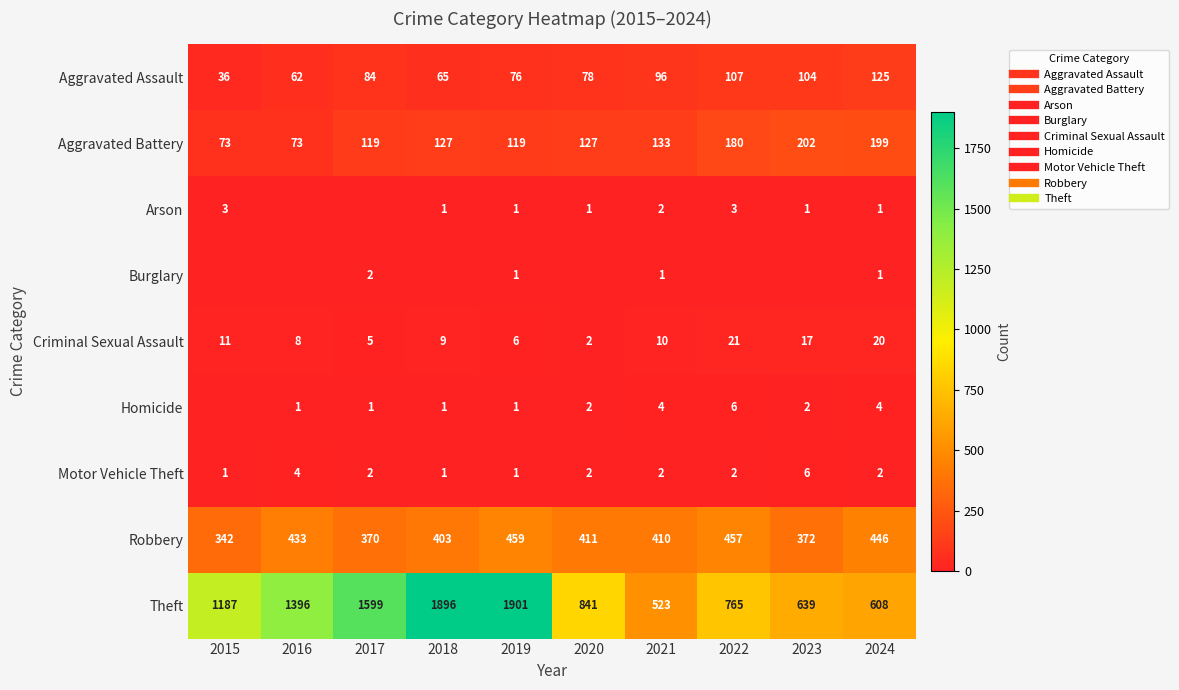

What value does the Theft series have at 2024, to the nearest 100?

600